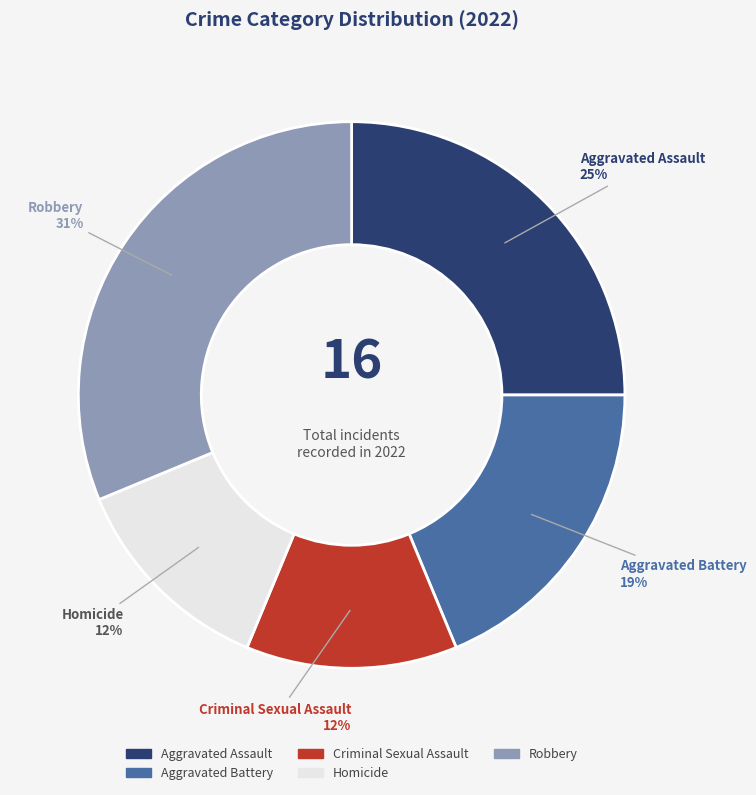

How many segments does this pie chart have?

5